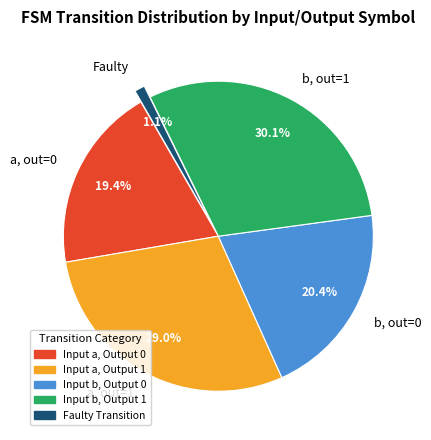

Count the number of slices in the pie.

5